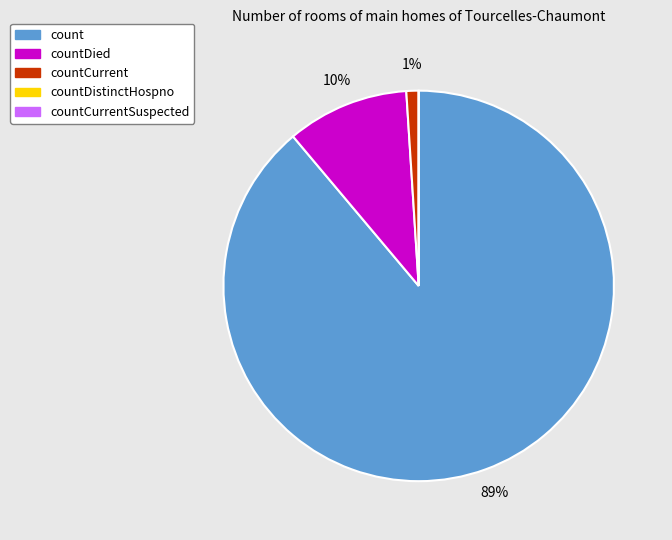

The countCurrent slice represents 1% of the pie. True or false?

True